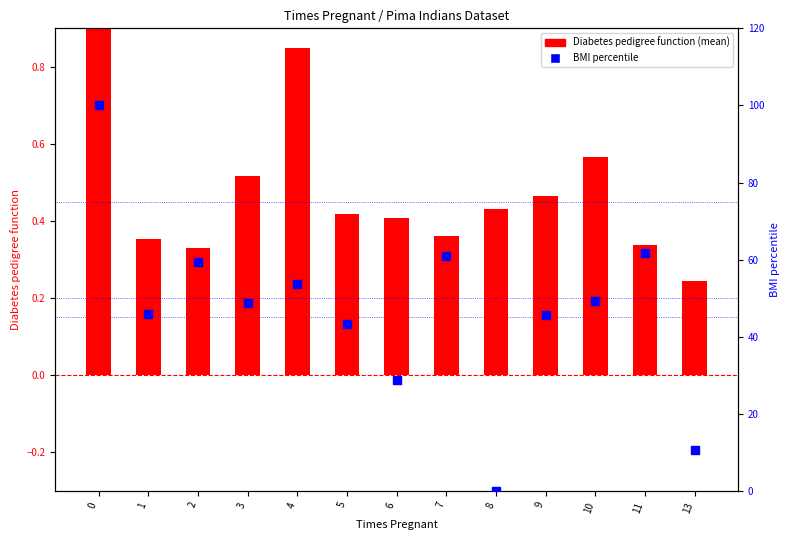

Which series has the largest Y range (max minus min)?

BMI percentile